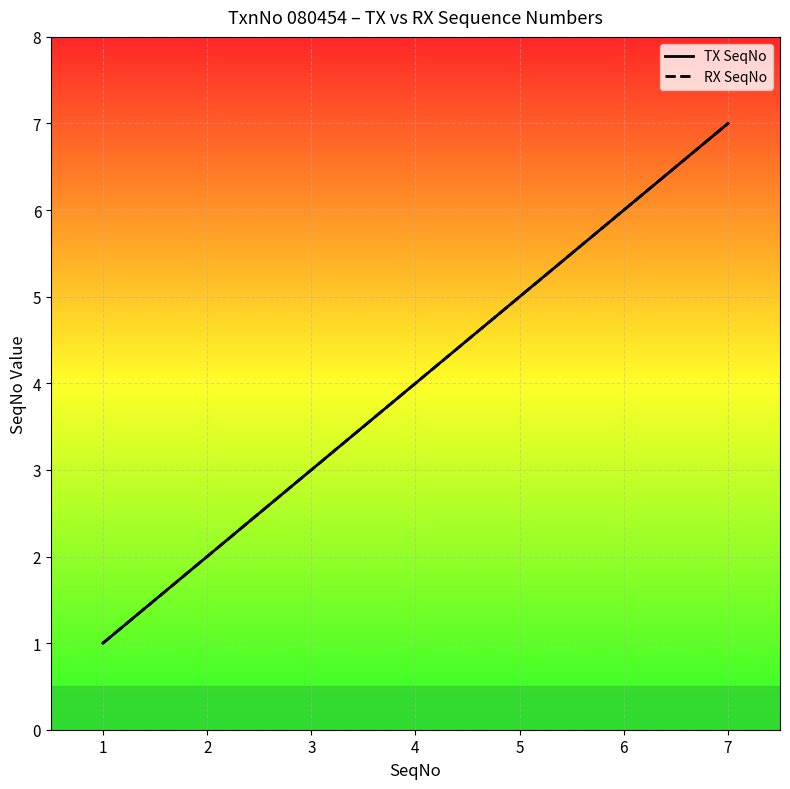

Which has a higher value, 7 or 3?

7